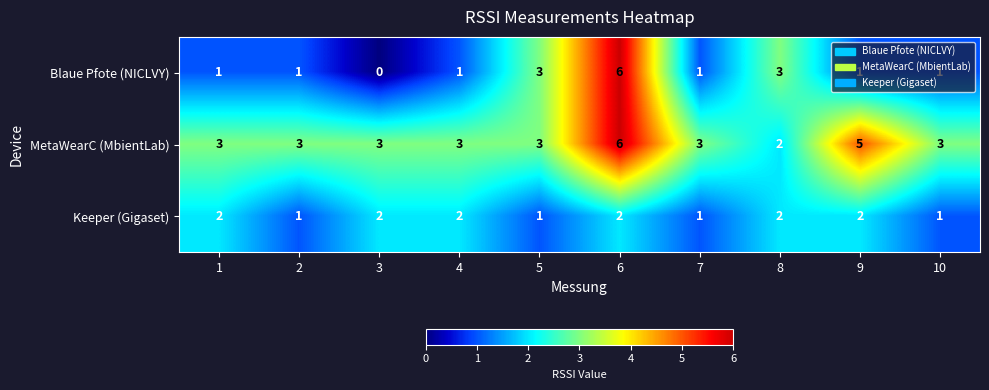

True or false: Blaue Pfote (NICLVY) has a value of 6 at 6.

True